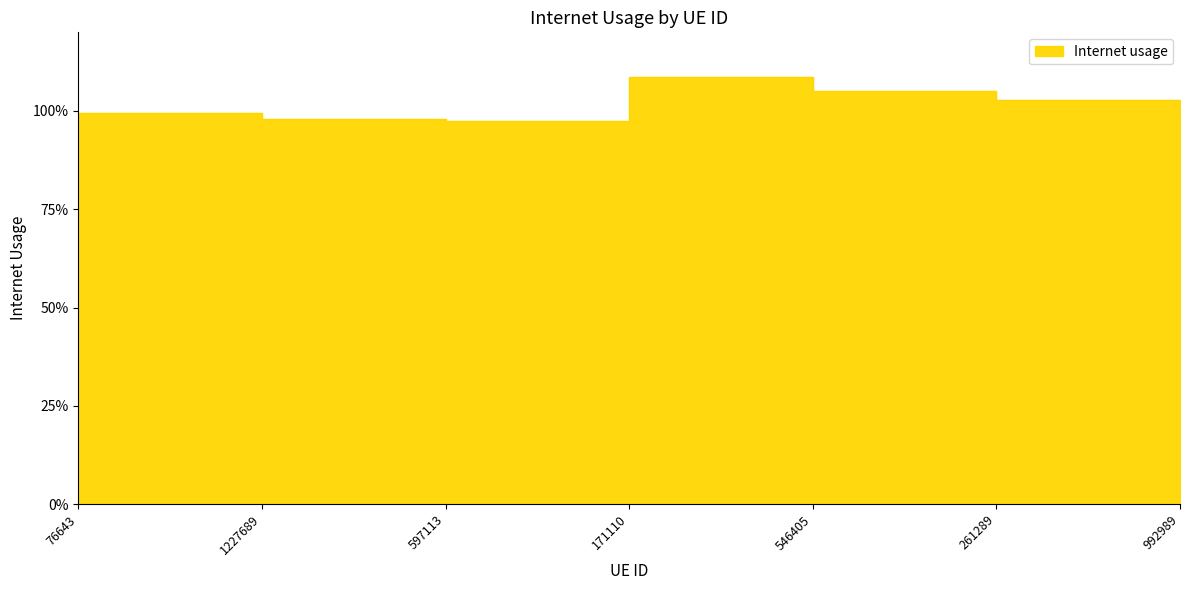

Between 546405 and 171110, which is larger?

171110